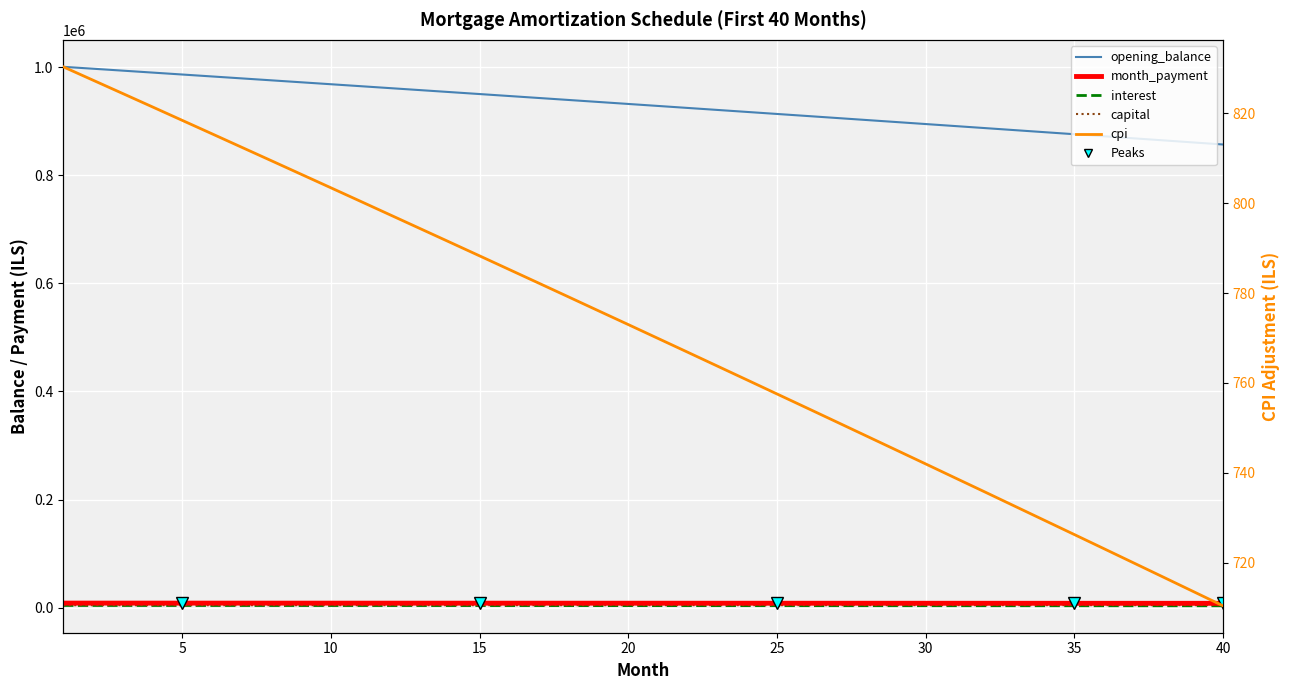

True or false: capital and cpi intersect in this chart.

False